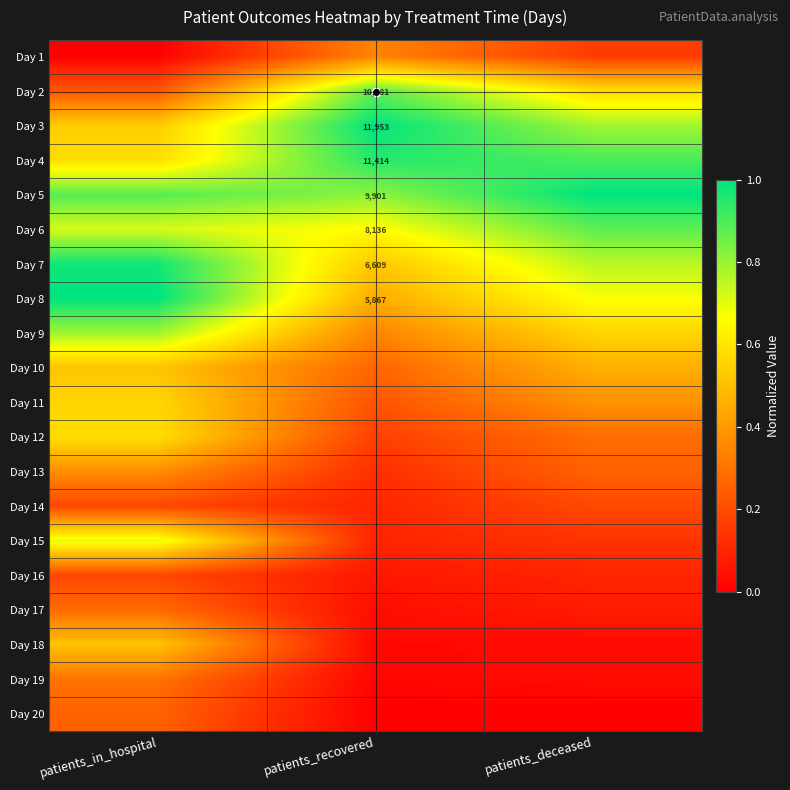

The value of Day 3 at patients_in_hospital is 0.5. True or false?

True